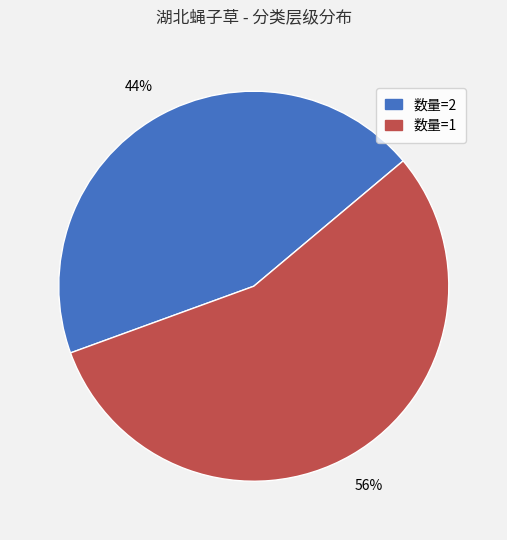

To the nearest percent, what is the average slice percentage?

50%